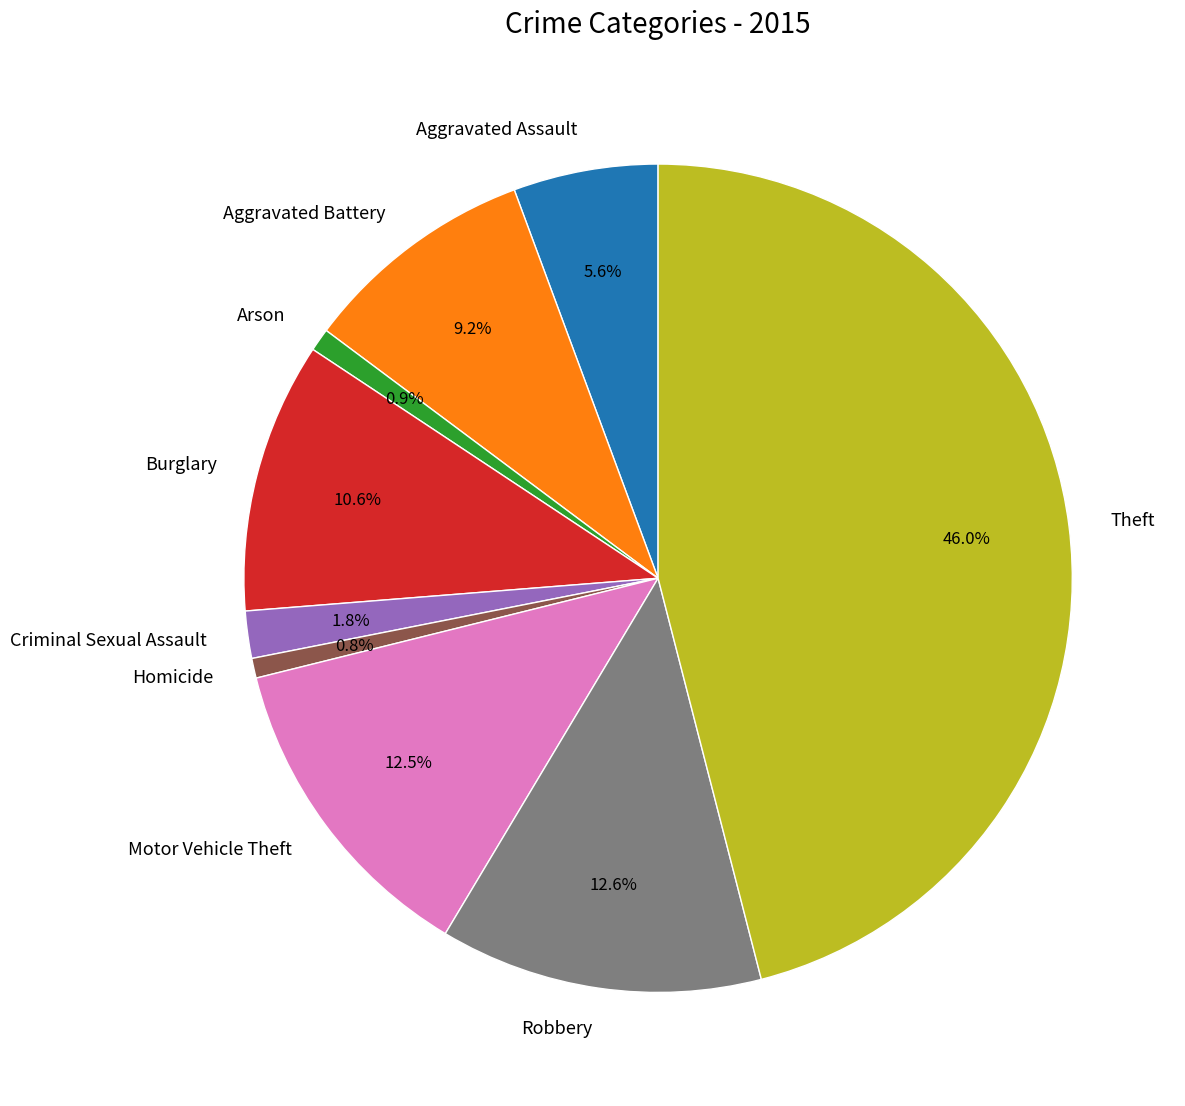

Is Motor Vehicle Theft the majority of the pie?

No